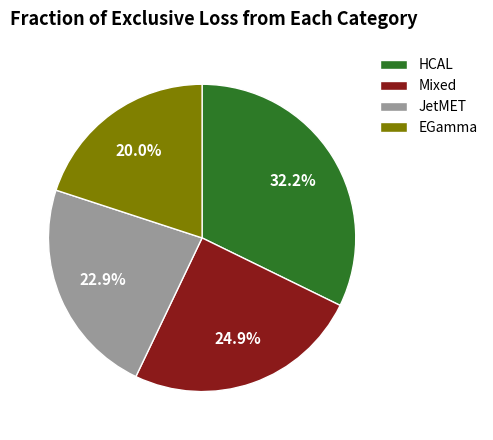

Approximately how many times larger is the value at Mixed compared to EGamma?

1.2